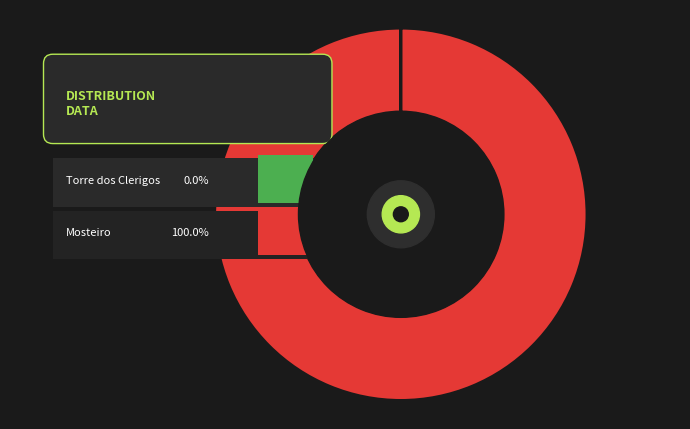

Does Torre dos Clerigos represent more than half of the total?

No